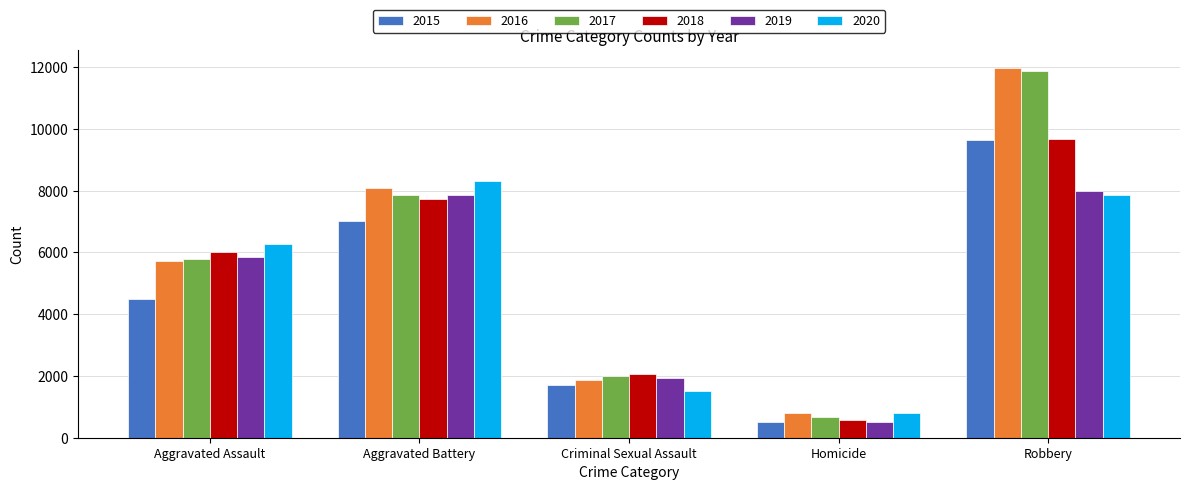

Where is 2015 nearest to the value 5067?

Aggravated Assault